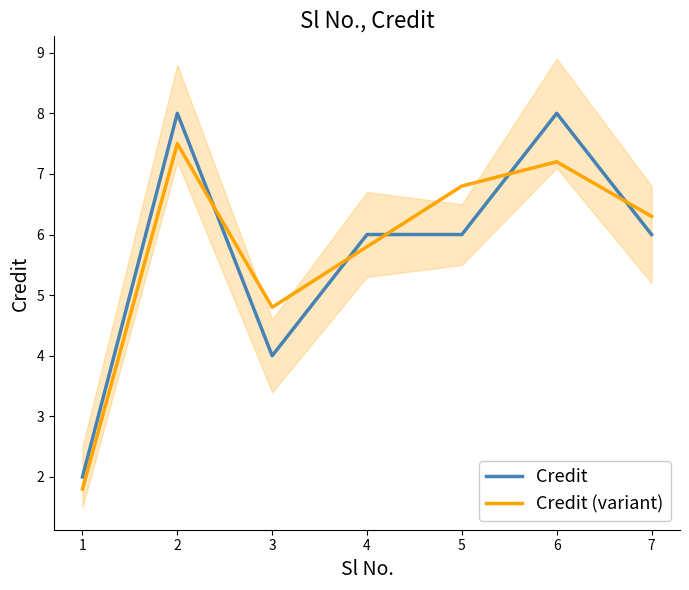

Where do Credit (variant) and Credit first cross each other?

2 and 3